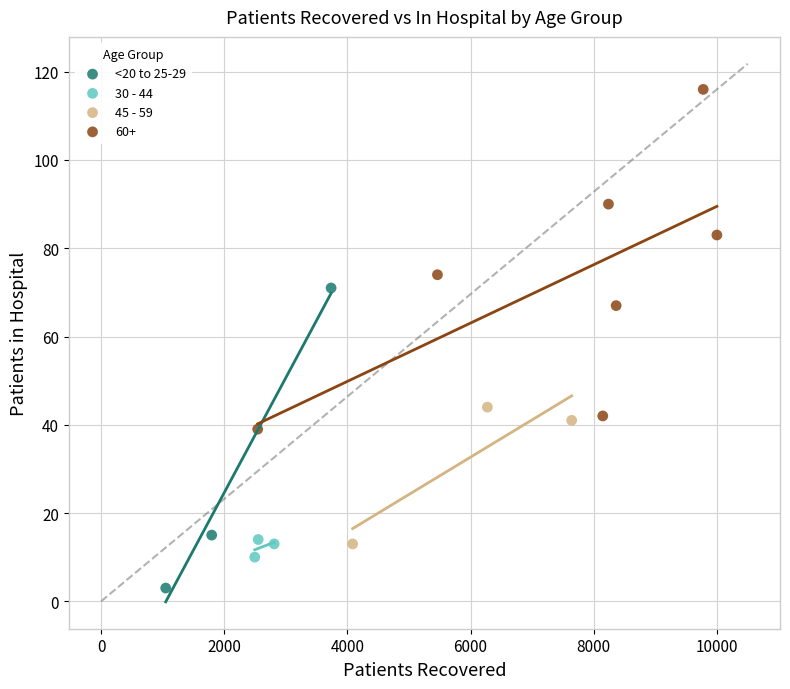

Which series contains the lowest Y value?

<20 to 25-29